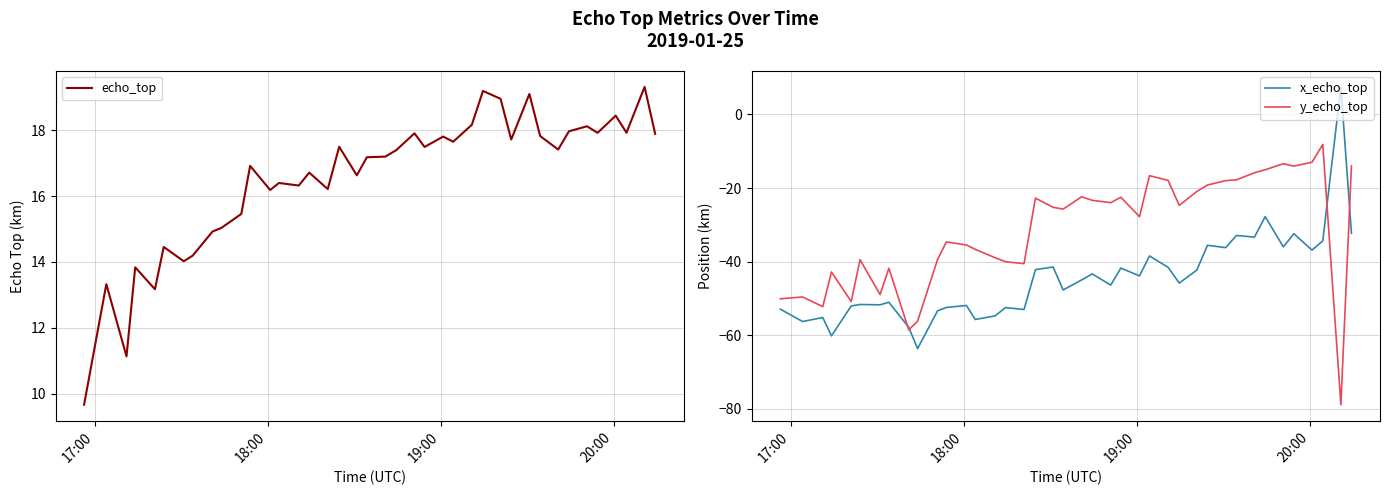

What is the lowest value of the echo_top series?

9.7